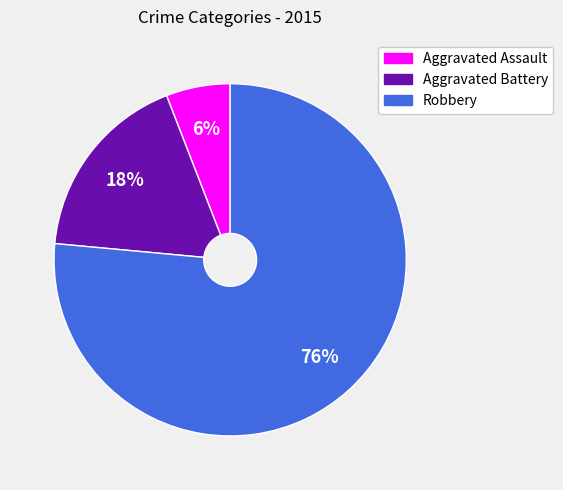

True or false: Aggravated Assault accounts for 1% of the total.

False